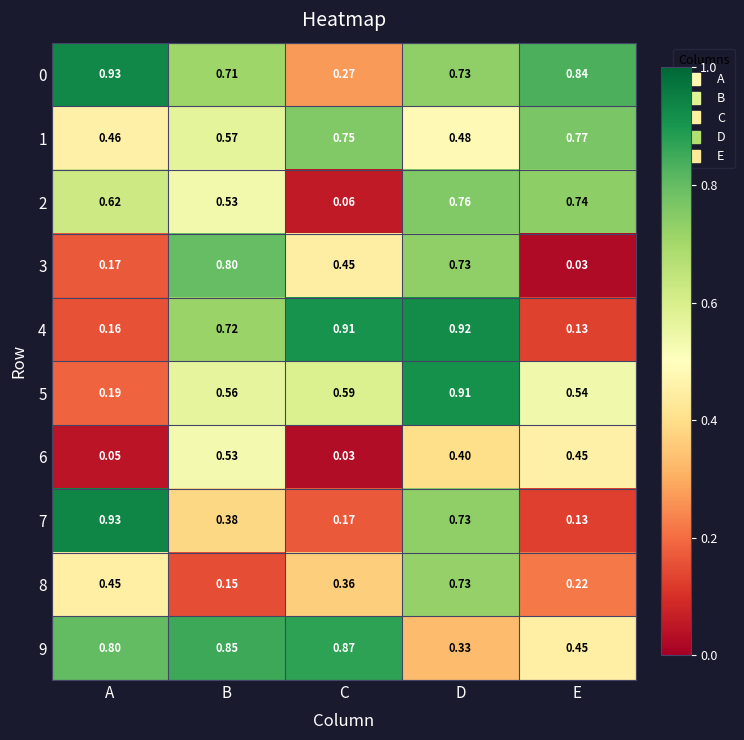

At which label is 8 closest to 0?

B